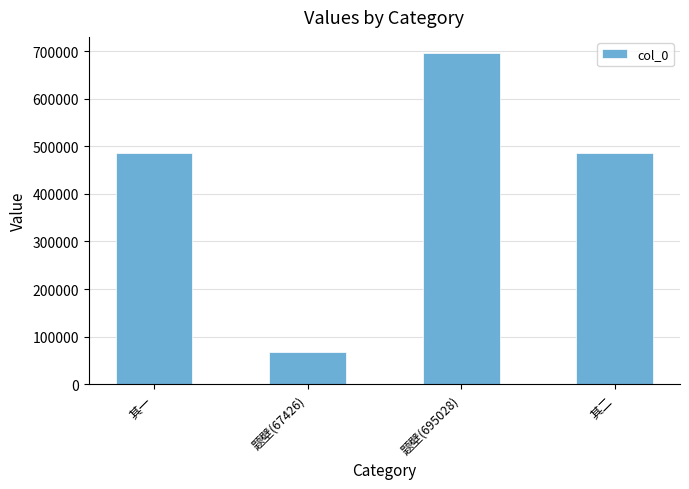

What is the minimum value shown in the chart?

67426